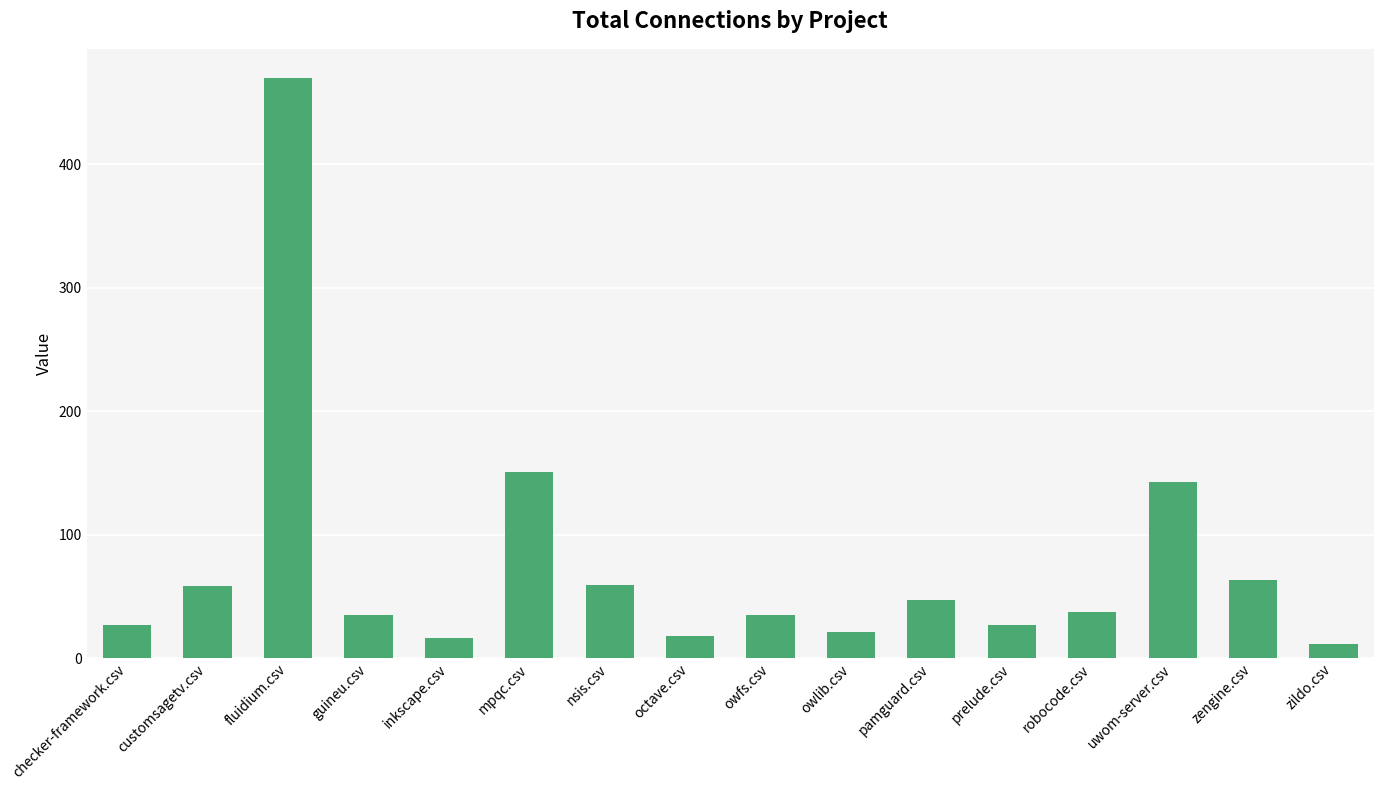

What is the difference between the values at zildo.csv and owfs.csv?

24